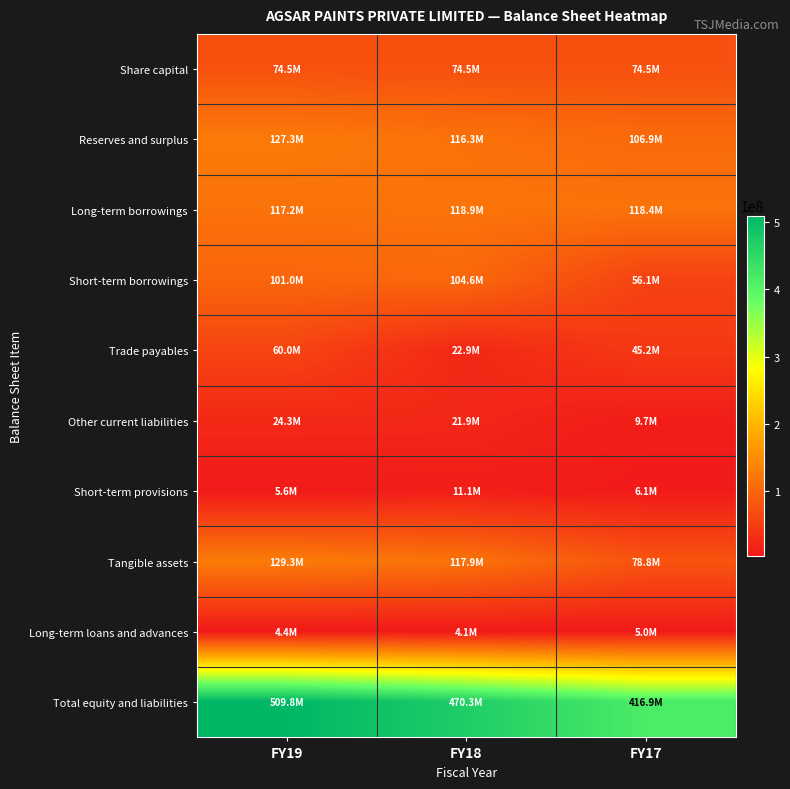

Reading left to right, list all the values displayed in this chart.

Share capital: FY19=74503500	FY18=74503500	FY17=74503500
Reserves and surplus: FY19=127255263	FY18=116316621	FY17=106859813
Long-term borrowings: FY19=117152959	FY18=118895090	FY17=118417435
Short-term borrowings: FY19=100976154	FY18=104615417	FY17=56119544
Trade payables: FY19=60027927	FY18=22877942	FY17=45217451
Other current liabilities: FY19=24271349	FY18=21946234	FY17=9704315
Short-term provisions: FY19=5635258	FY18=11099360	FY17=6099360
Tangible assets: FY19=129275449	FY18=117914378	FY17=78827021
Long-term loans and advances: FY19=4401657	FY18=4058013	FY17=5006531
Total equity and liabilities: FY19=509822410	FY18=470254164	FY17=416921418